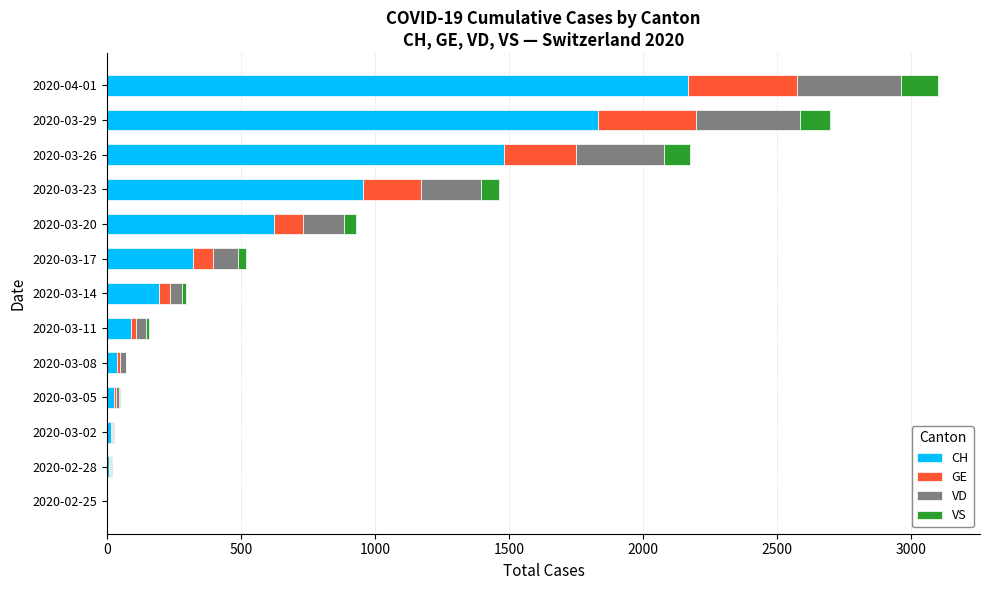

Which category has the highest value in the CH series?

2020-04-01